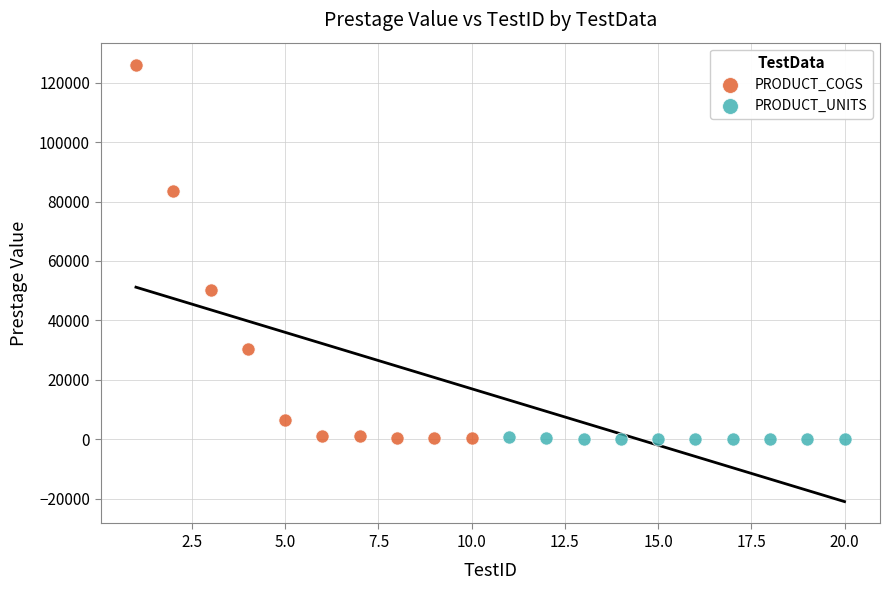

Which series reaches the maximum Y coordinate?

PRODUCT_COGS